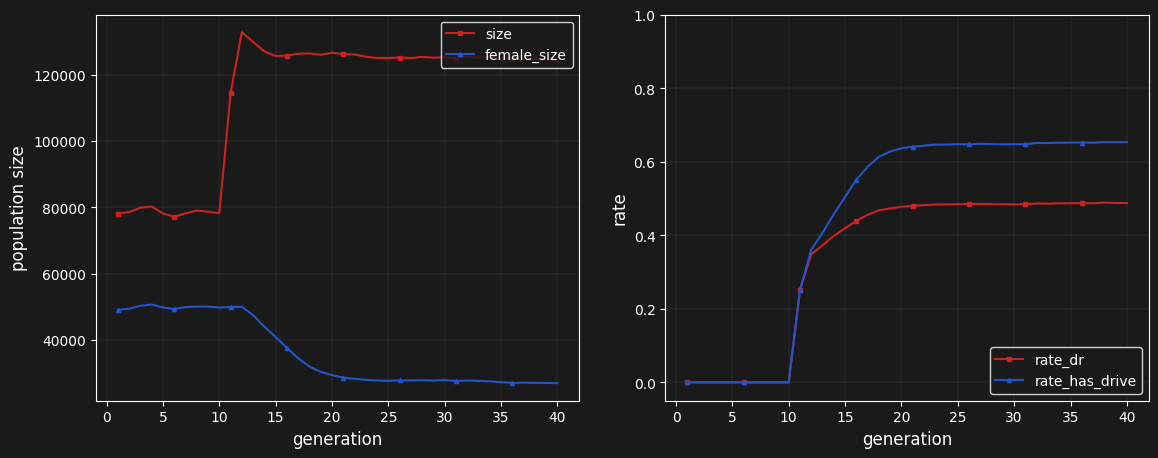

What is the minimum value for size?

77180